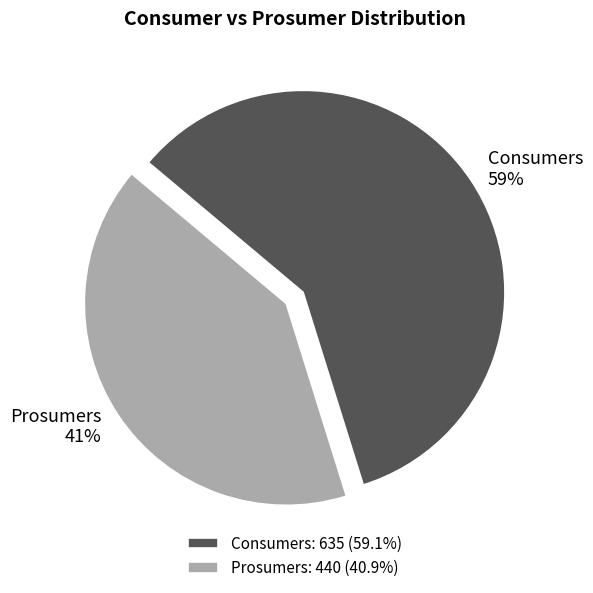

What is the majority slice?

Consumers